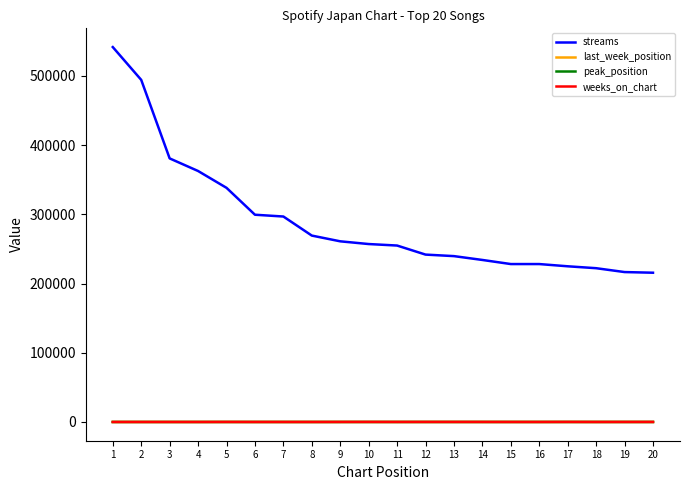

Where do weeks_on_chart and last_week_position first cross each other?

3 and 4